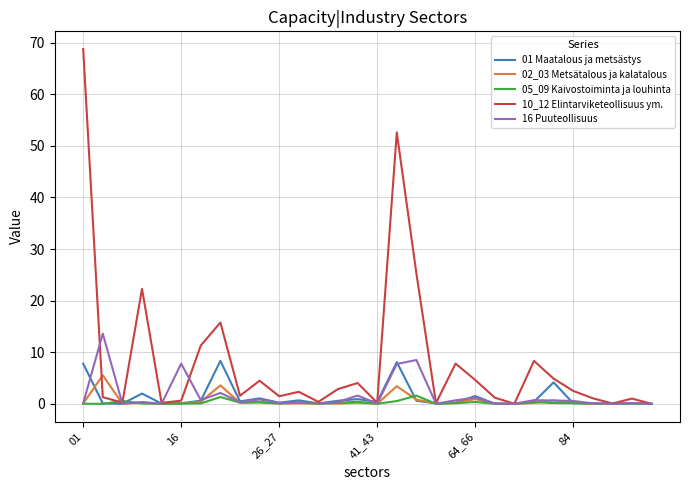

What is the sum of all 05_09 Kaivostoiminta ja louhinta values?

6.7